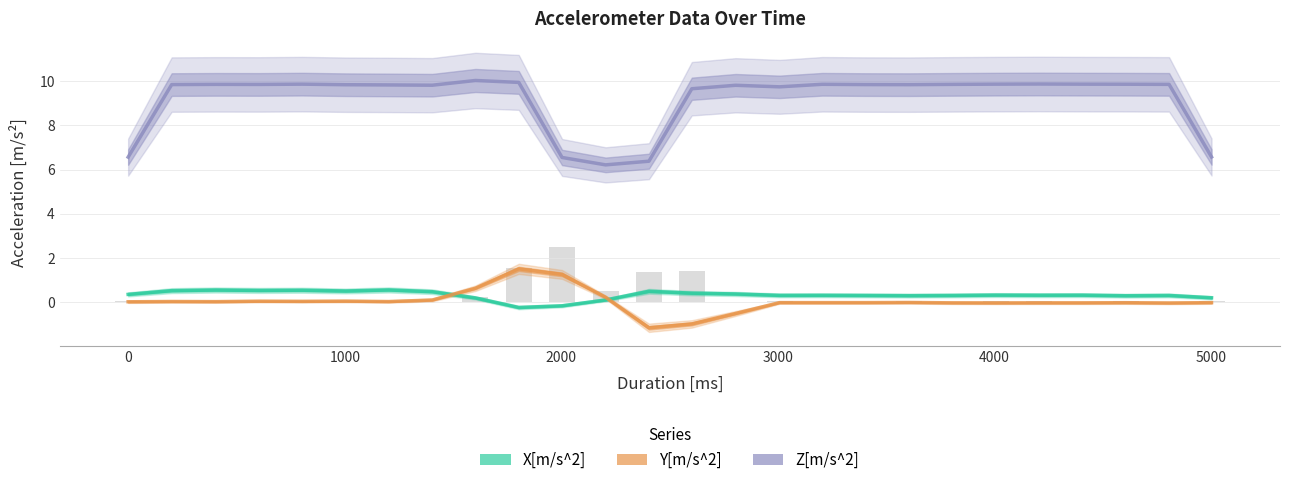

Reading left to right, list all the values displayed in this chart.

X[m/s^2]: 0.4	0.5	0.5	0.5	0.5	0.5	0.6	0.5	0.2	-0.2	-0.2	0.1	0.5	0.4	0.4	0.3	0.3	0.3	0.3	0.3	0.3	0.3	0.3	0.3	0.3	0.2
Y[m/s^2]: 0.0	0.0	0.0	0.0	0.0	0.0	0.0	0.1	0.6	1.5	1.3	0.2	-1.2	-1.0	-0.5	-0.0	-0.0	-0.0	-0.0	-0.0	-0.0	-0.0	-0.0	-0.0	-0.0	-0.0
Z[m/s^2]: 6.6	9.9	9.9	9.9	9.9	9.8	9.8	9.8	10.0	10.0	6.6	6.2	6.4	9.7	9.8	9.7	9.9	9.9	9.8	9.9	9.9	9.9	9.9	9.9	9.9	6.6